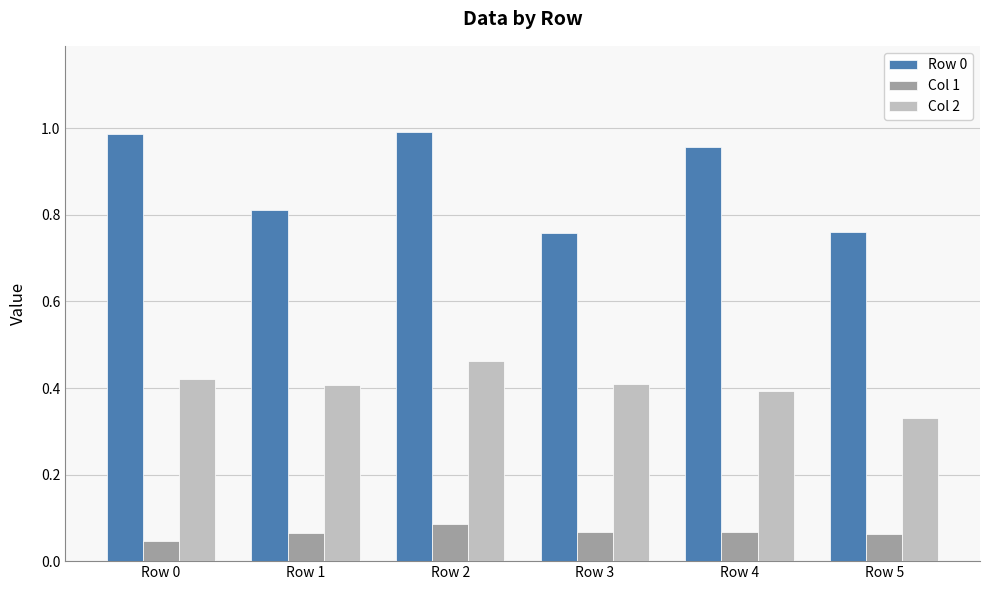

The value of Col 2 at Row 0 is 0.7. True or false?

False